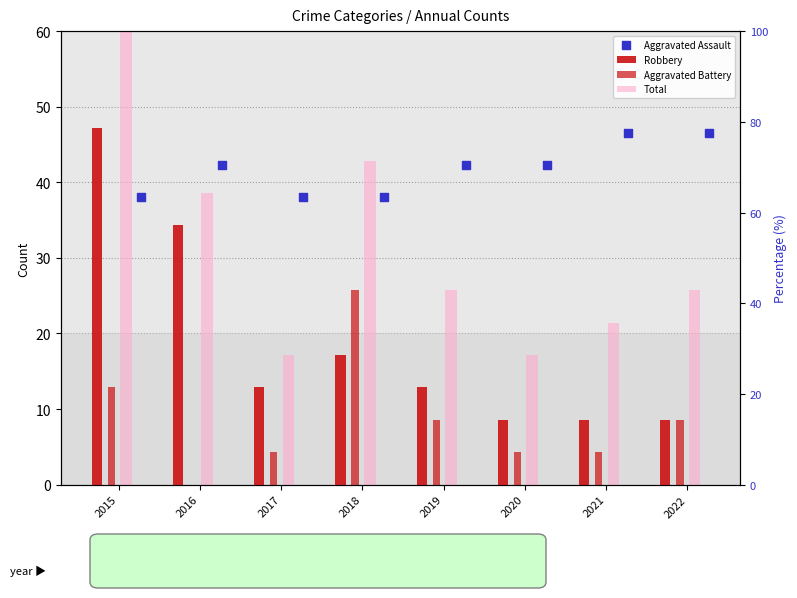

What are all the series names shown in the legend?

Robbery, Aggravated Battery, Total, Aggravated Assault